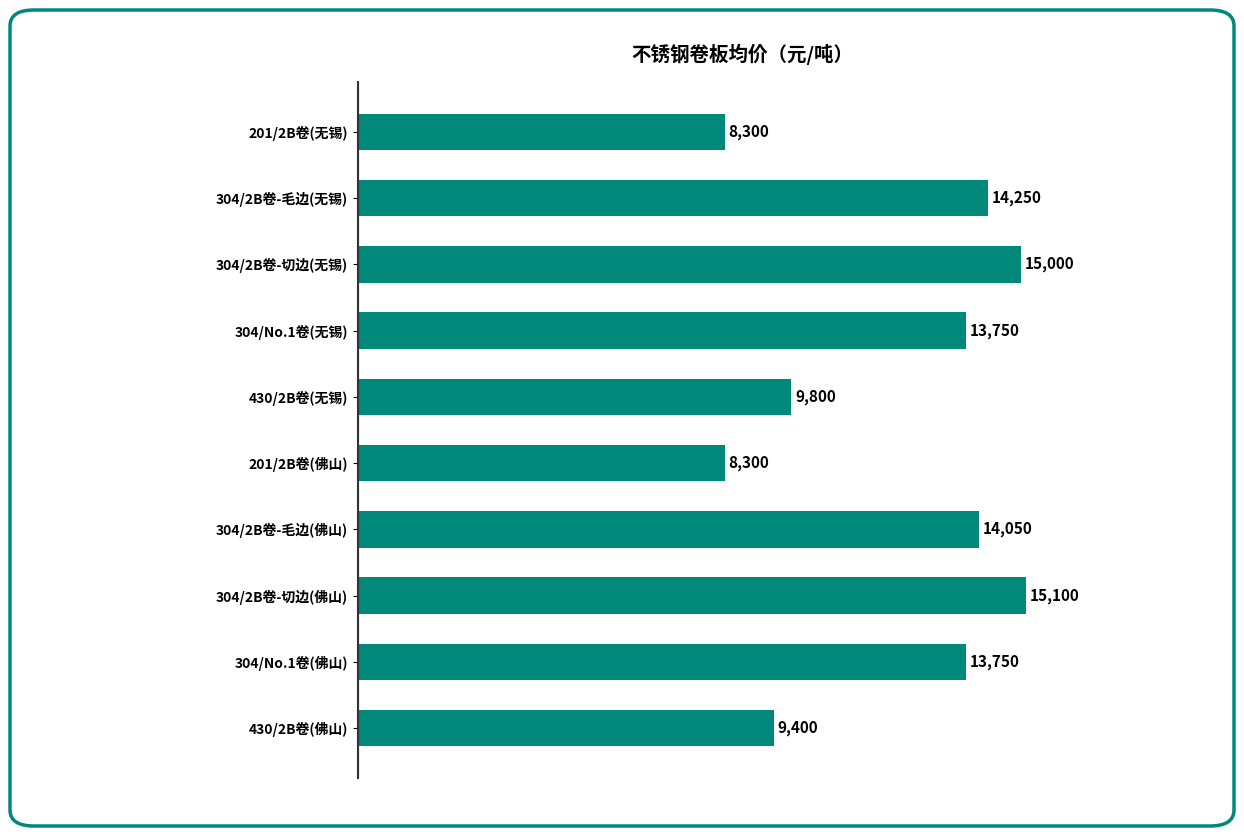

True or false: the data shows 15100 at 304/2B卷-切边(佛山).

True